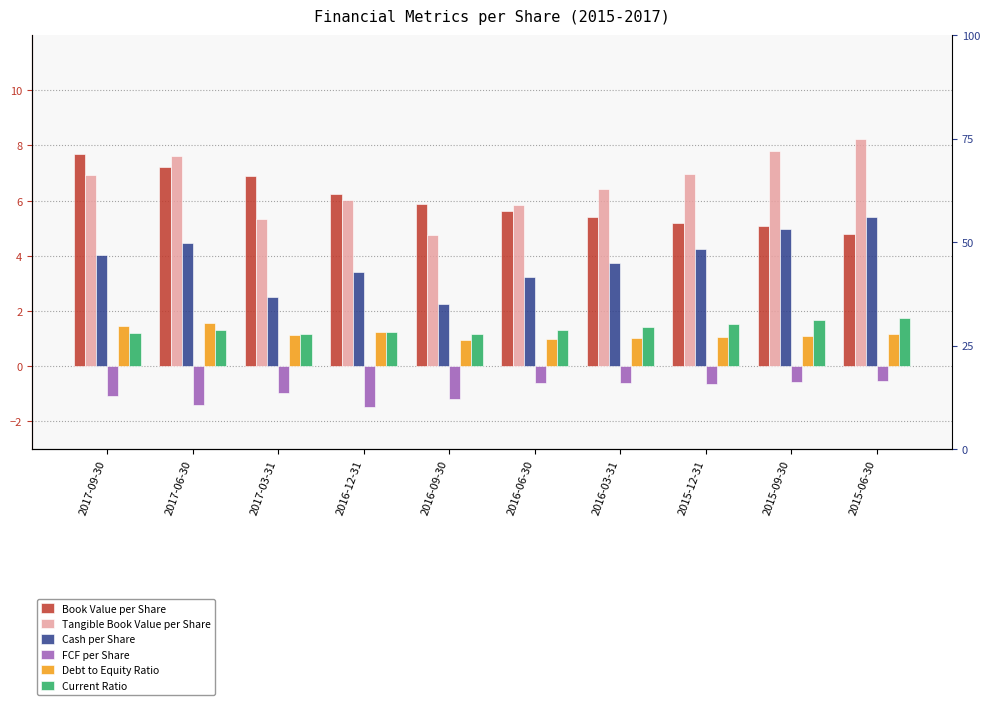

What is the spread (max minus min) of values at 2015-09-30?

8.4